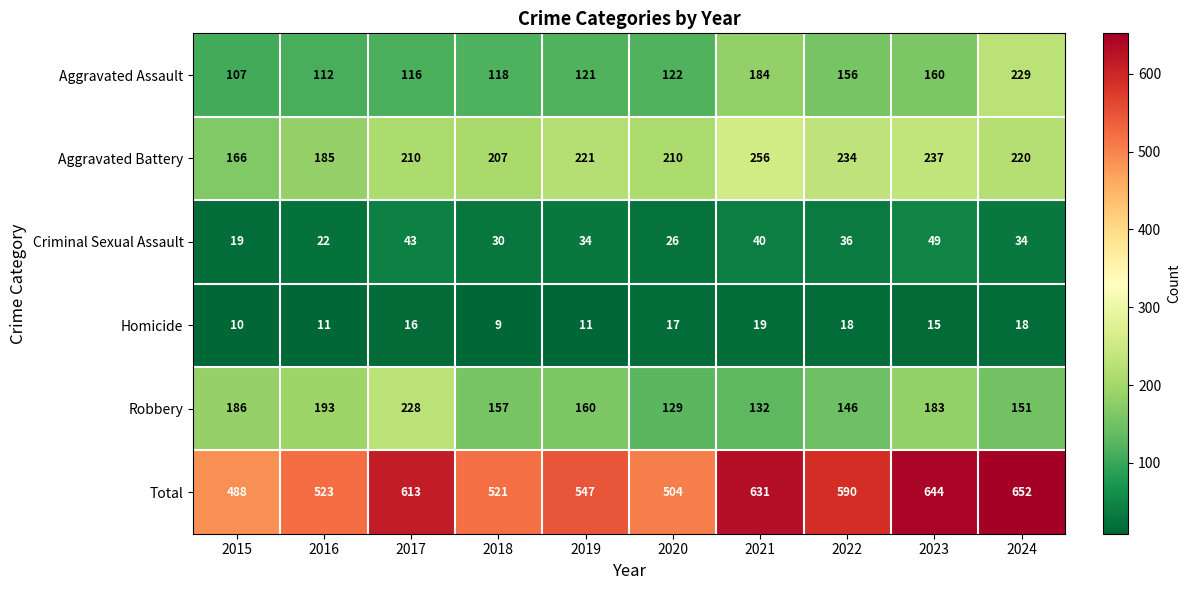

What is the average value of the Total series?

571